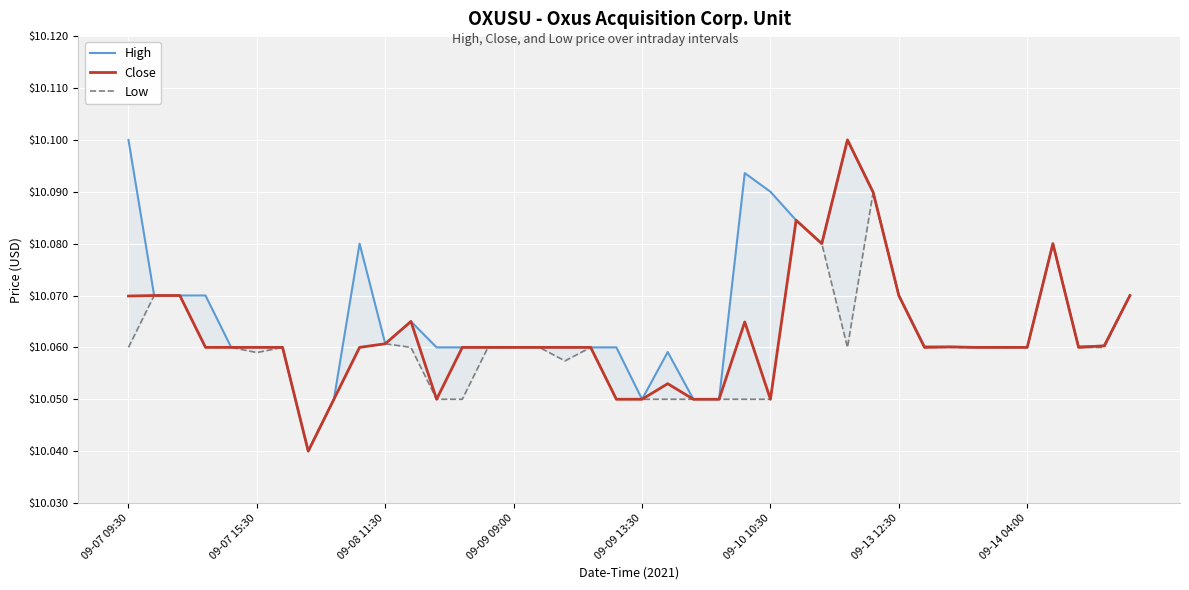

At which category does the chart reach its peak across all series?

09-07 09:30